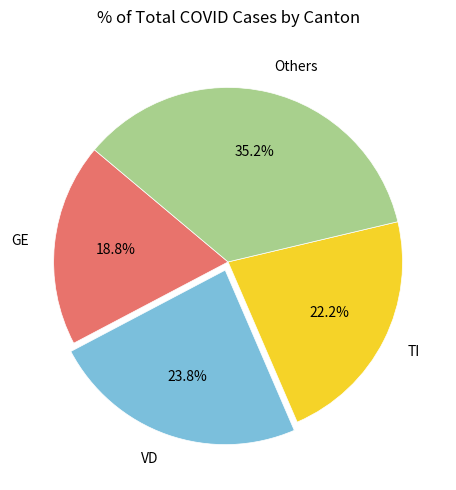

Rank the categories by value from highest to lowest.

Others, VD, TI, GE